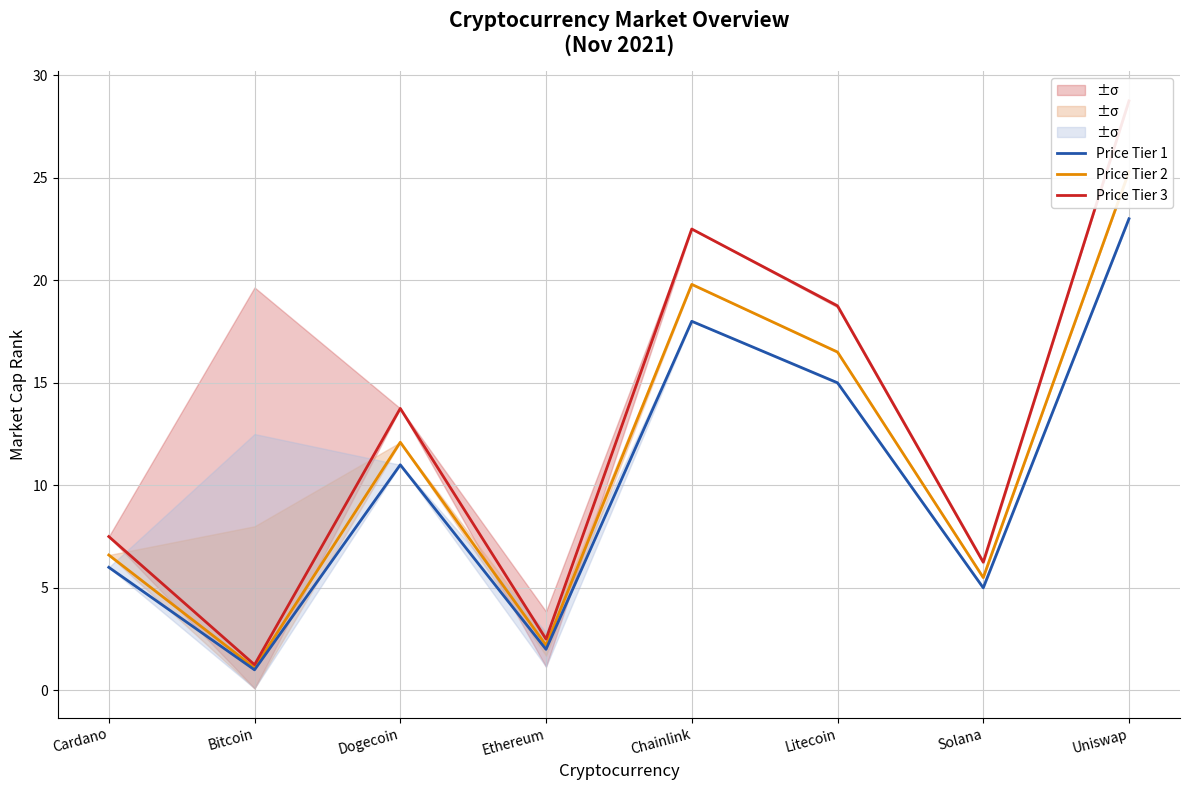

What is the difference between the second highest and minimum values in the Price Tier 2 series?

18.7